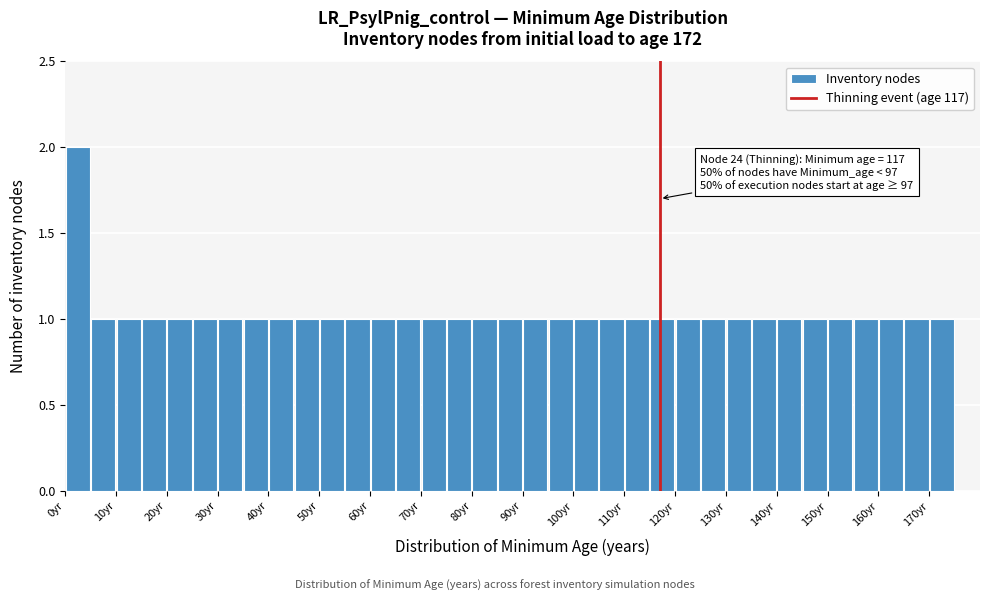

Over which range of the x-axis is the bar tallest?

0 to 5